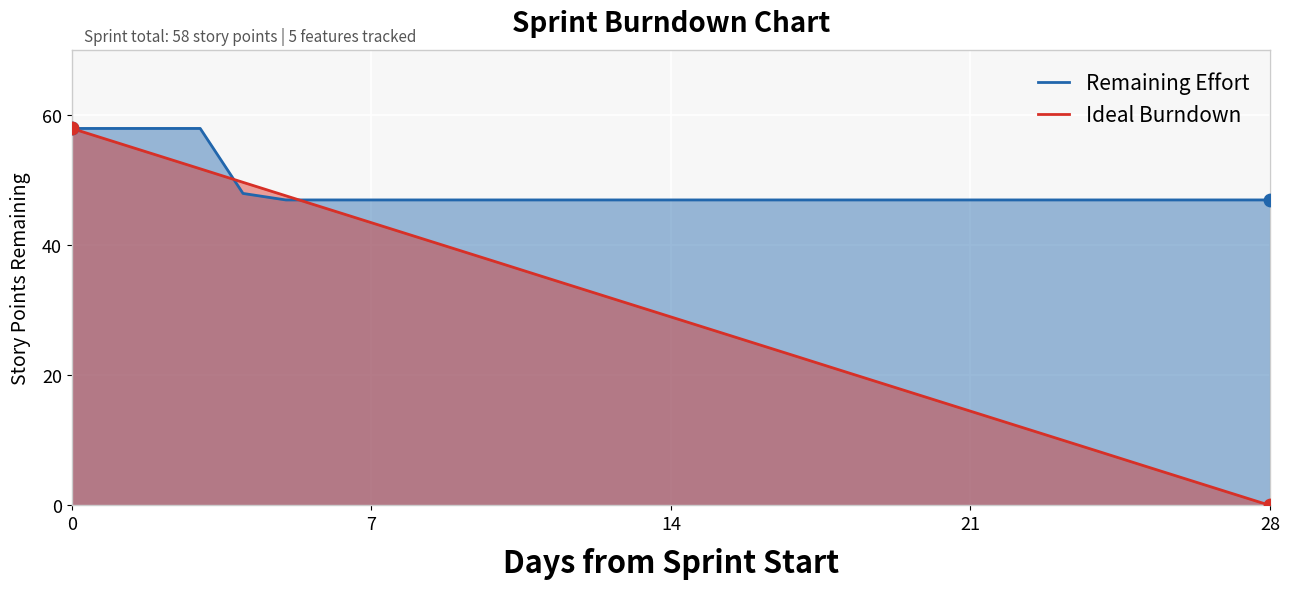

Is the value of Ideal Burndown at 7 greater than the value of Remaining Effort at 15?

Yes